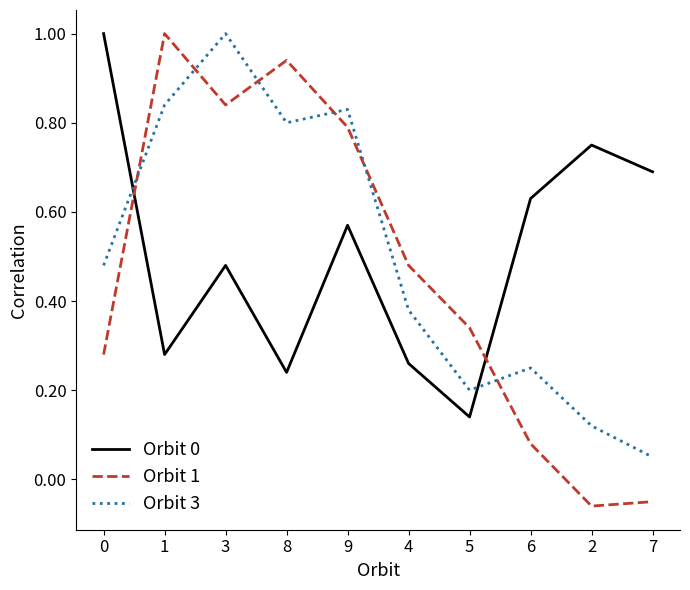

How many lines are shown in the chart?

3